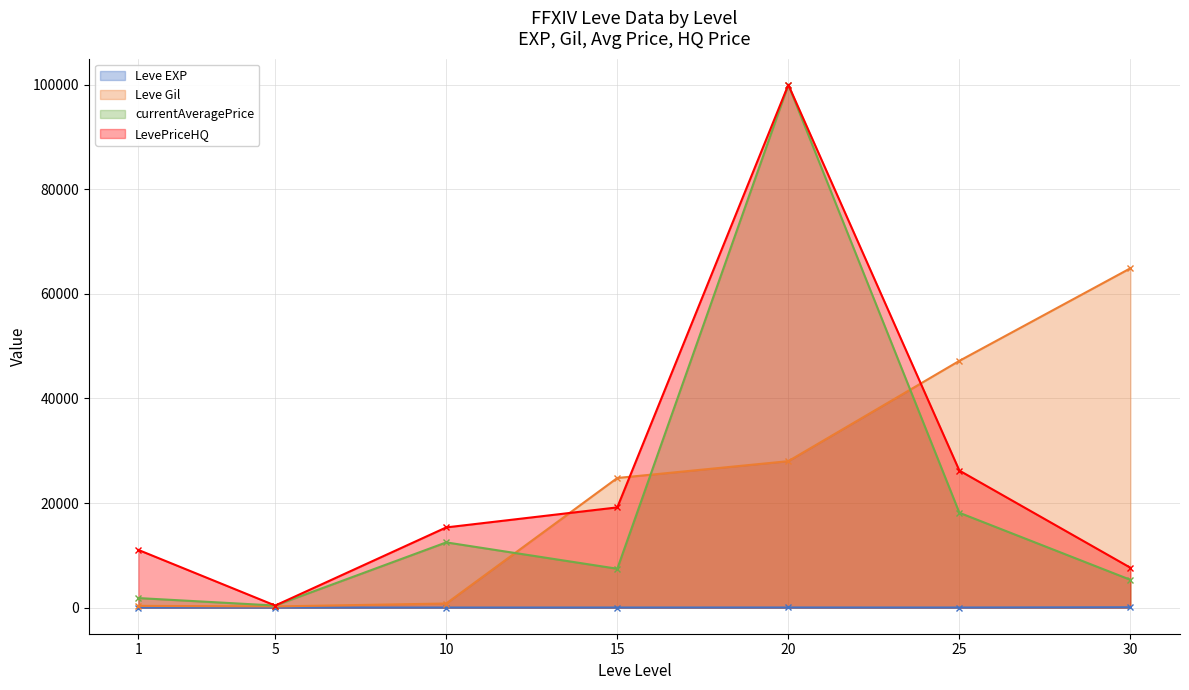

True or false: Leve Gil has a value of 64910 at 30.

True